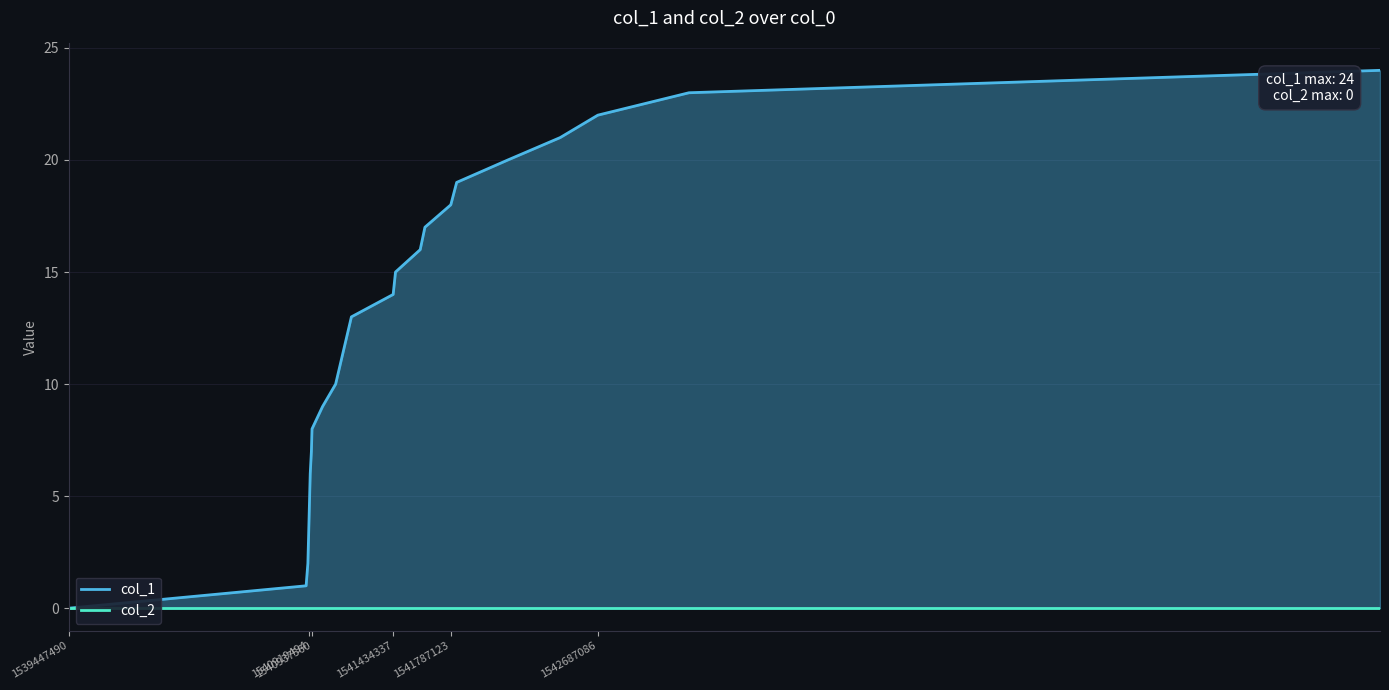

The col_1 series shows 15 at 21. True or false?

False